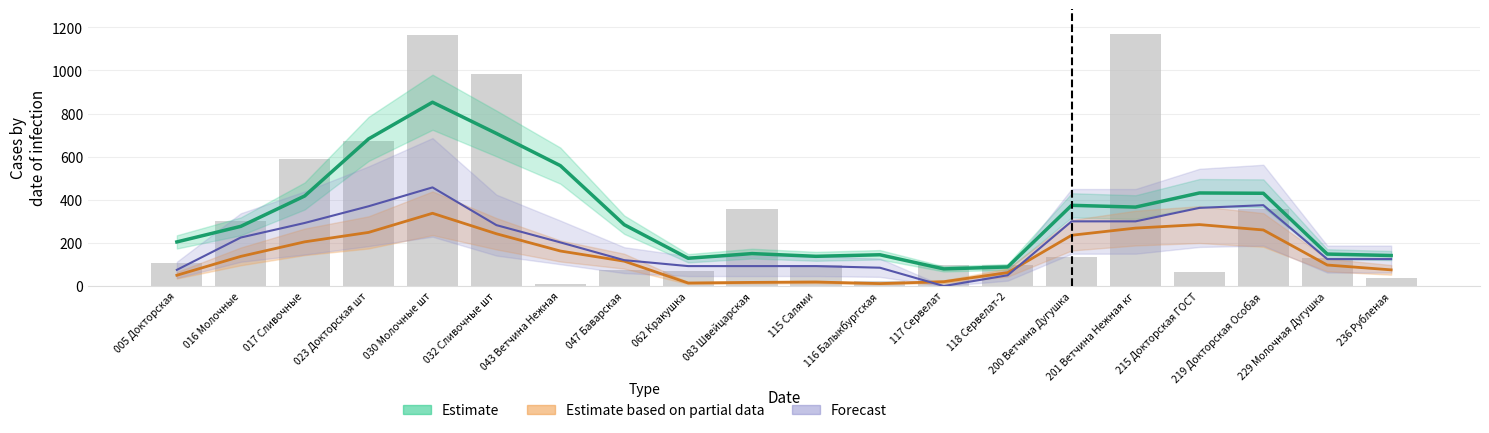

What is the greatest value displayed?

1166.8